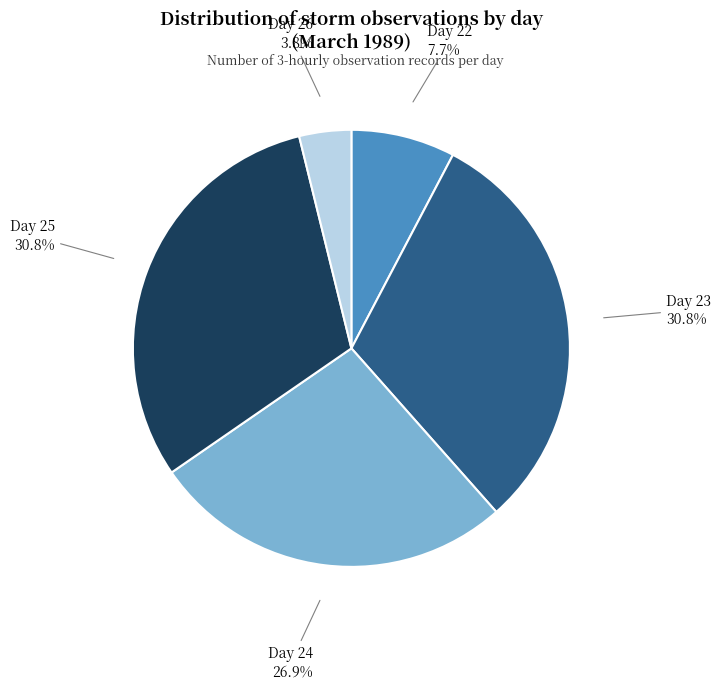

Between Day 25 and Day 24, which is larger?

Day 25